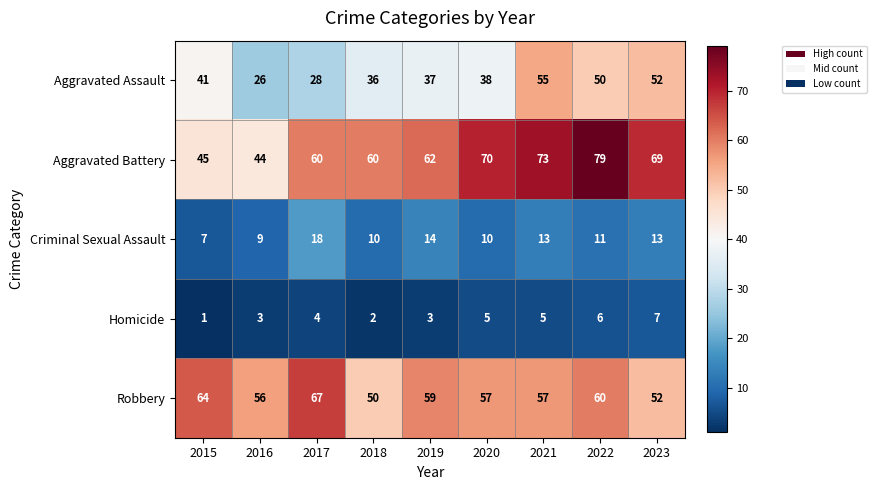

Which series changed the most between 2017 and 2023?

Aggravated Assault